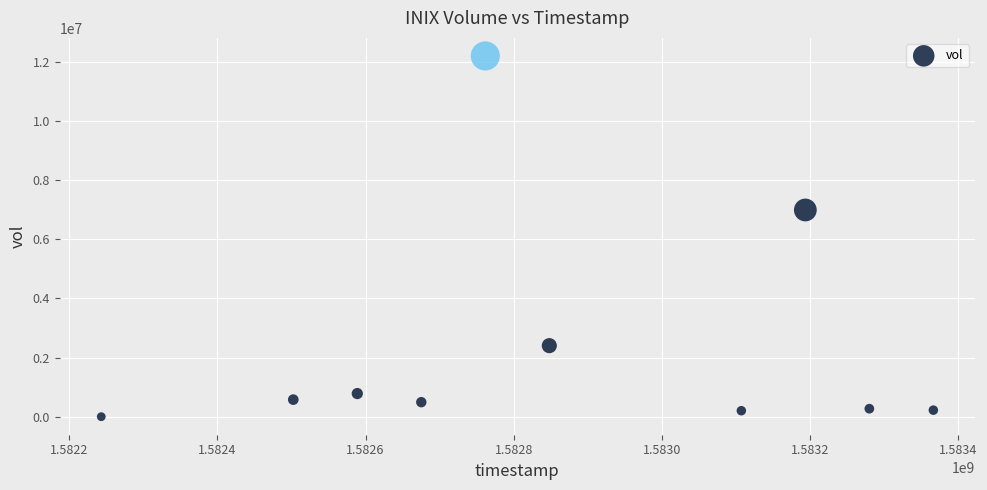

What is the average X value?

1582856640